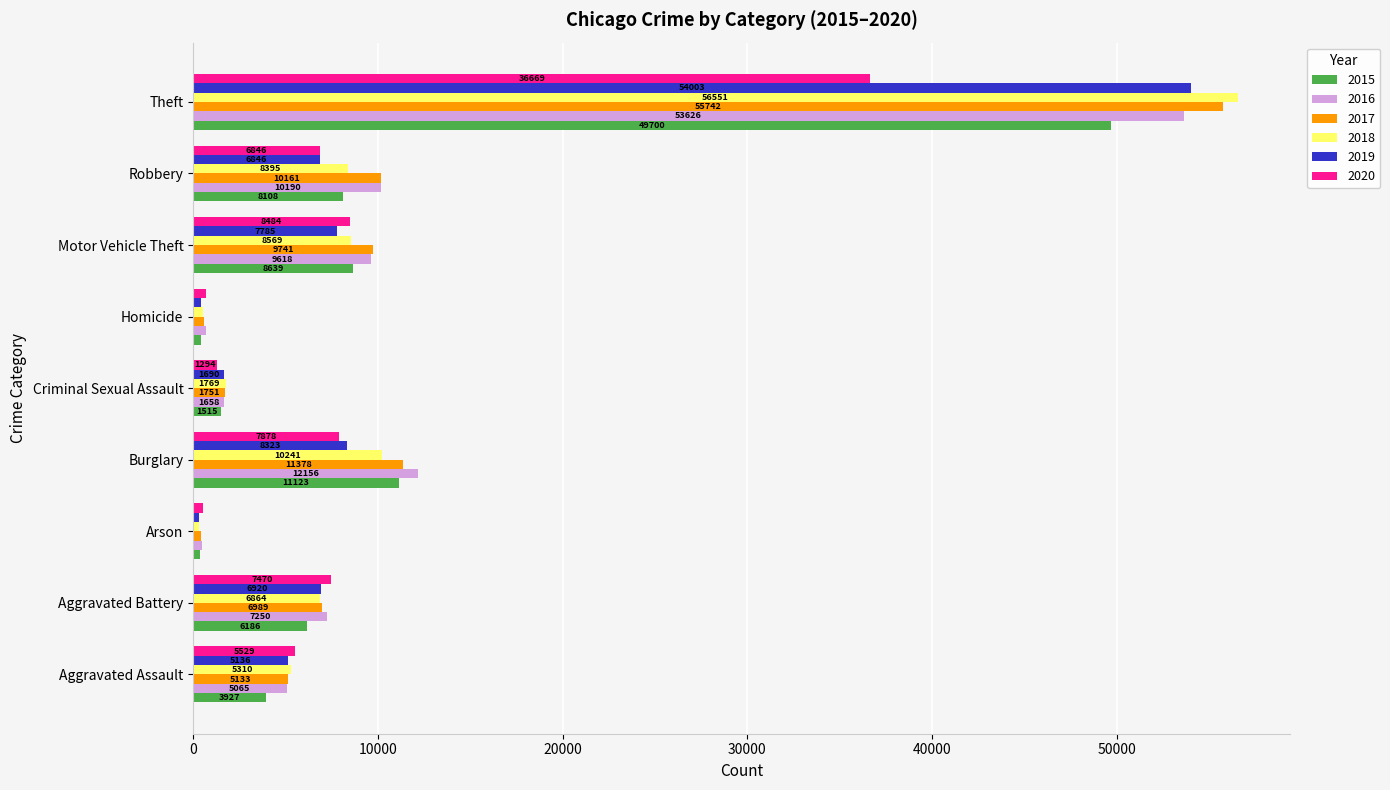

Rank the series at Arson from lowest to highest value.

2019, 2018, 2015, 2017, 2016, 2020